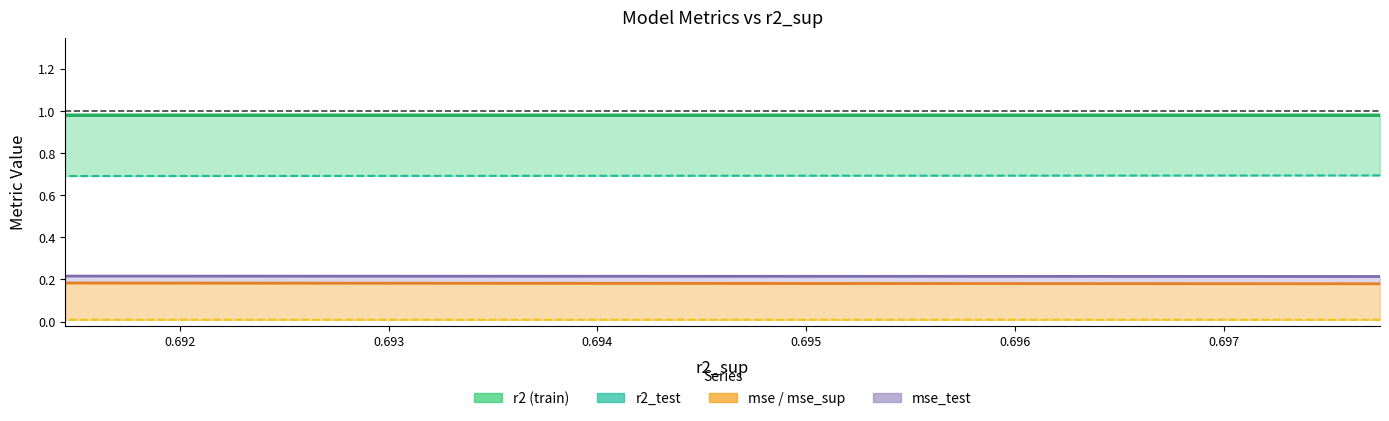

True or false: mse and mse_sup_line cross at least once.

False